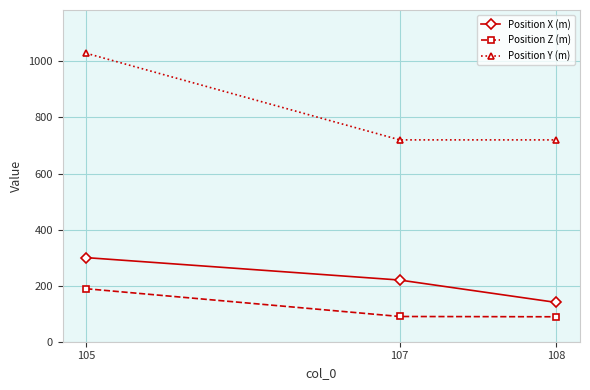

Is the value of Position X (m) at 108 greater than the value of Position Z (m) at 108?

Yes